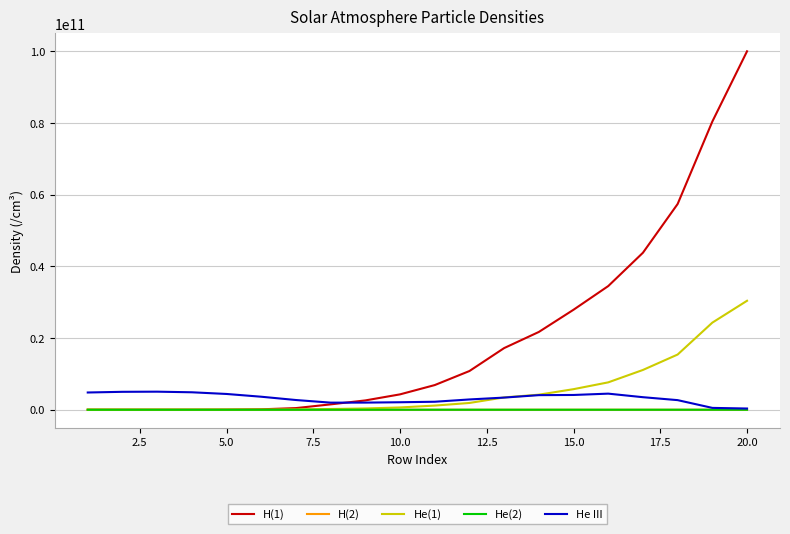

Which series has the widest spread of values?

H(1)